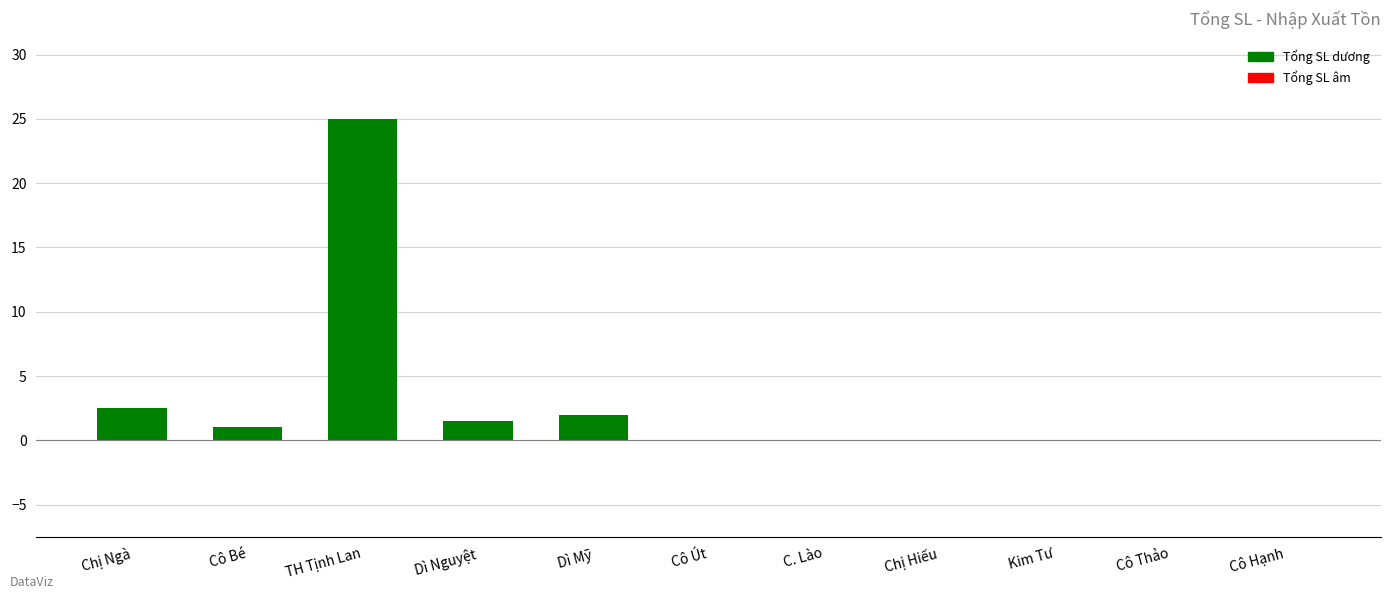

Read the value at Chị Ngà.

2.5